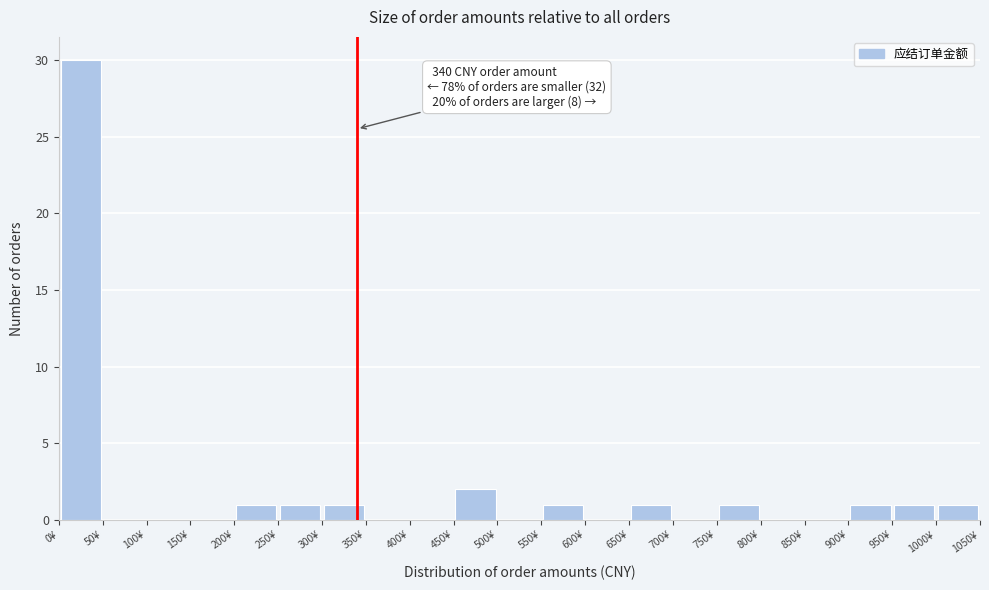

Over which range of the x-axis is the bar tallest?

0 to 50